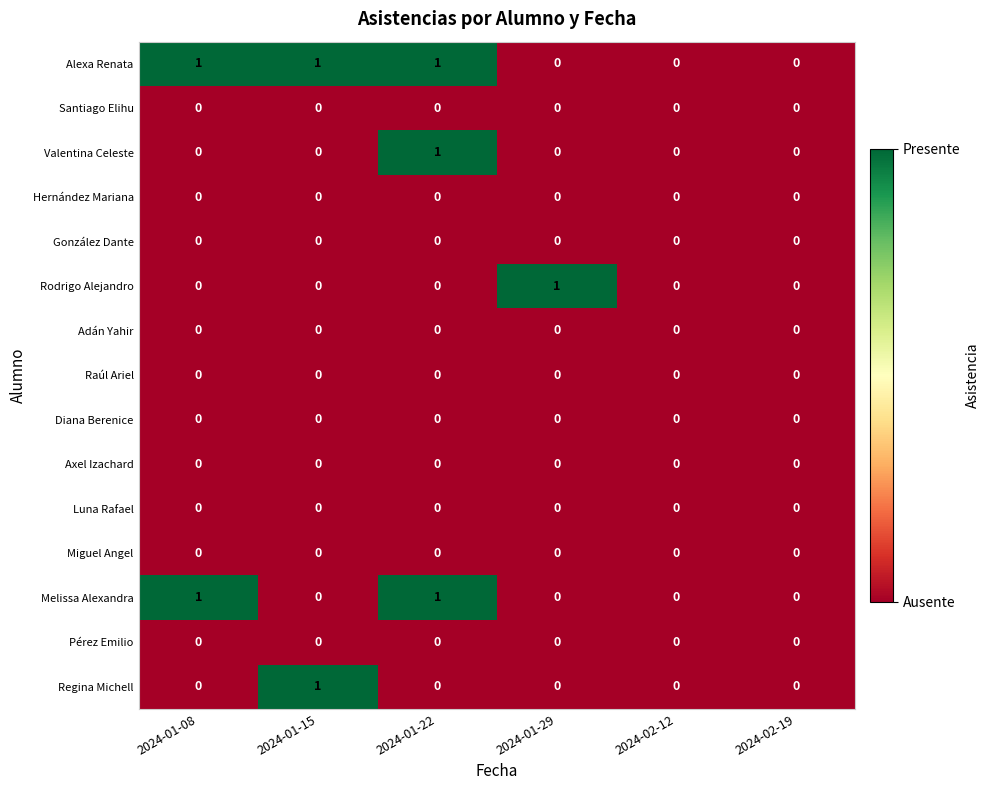

Is it true that Santiago Elihu equals 0 at 2024-01-22?

True